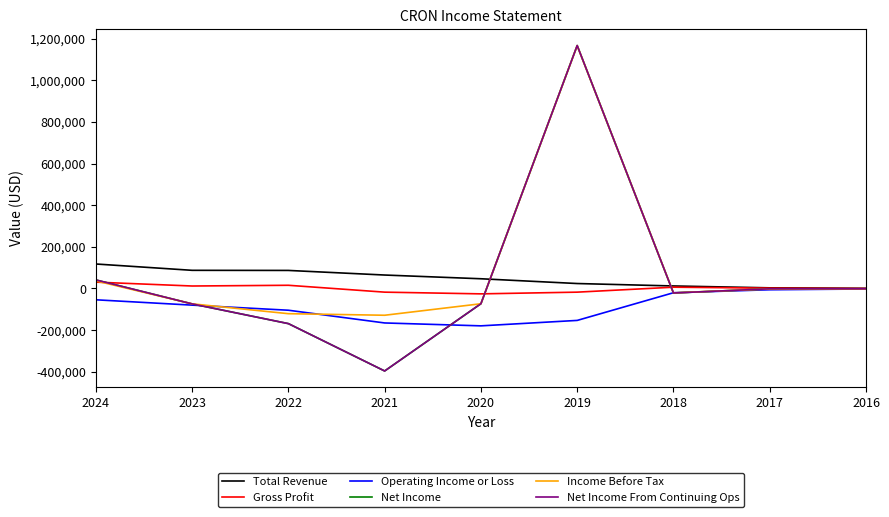

Does the chart have visible grid lines?

No